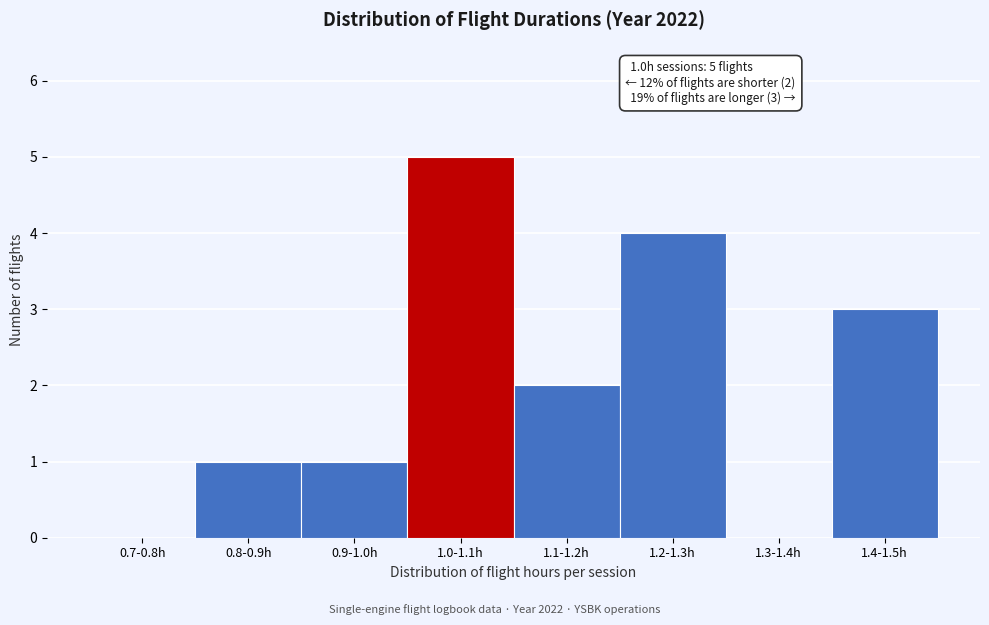

Reading right to left, list all the values displayed in this chart.

1.4-1.5h=3	1.3-1.4h=0	1.2-1.3h=4	1.1-1.2h=2	1.0-1.1h=5	0.9-1.0h=1	0.8-0.9h=1	0.7-0.8h=0